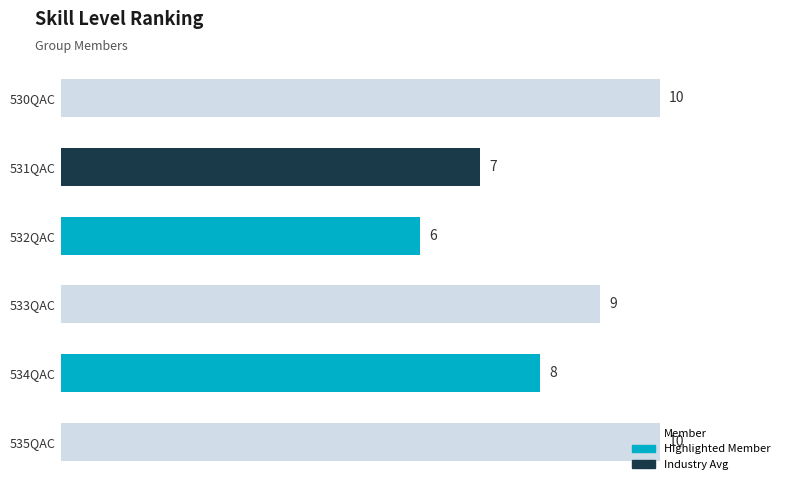

Count the number of categories in the chart.

6